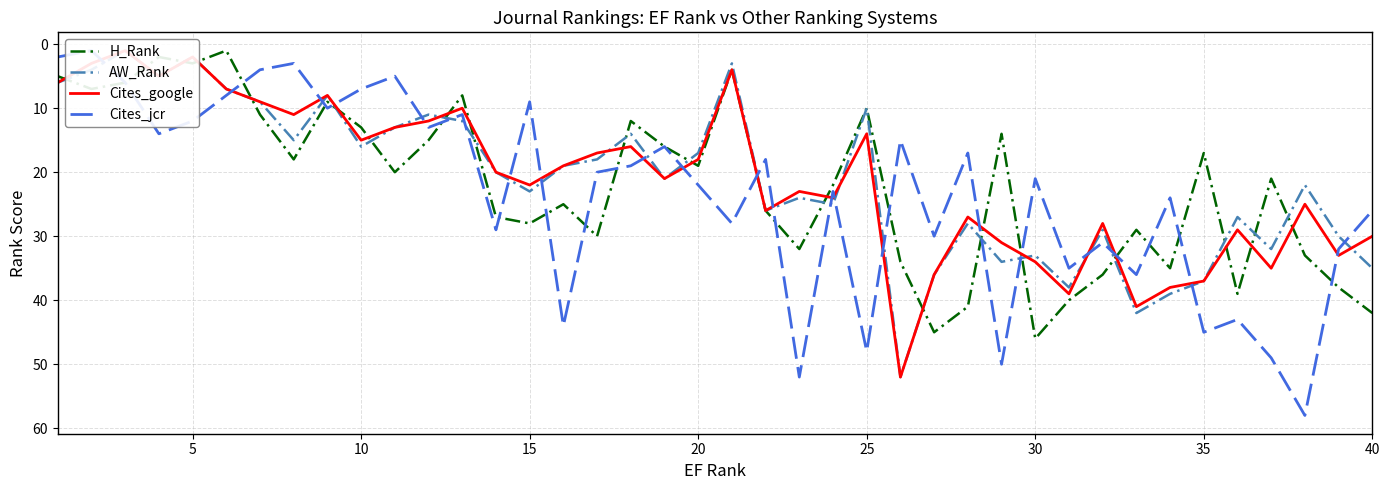

Where is the first local maximum for Cites_jcr?

15